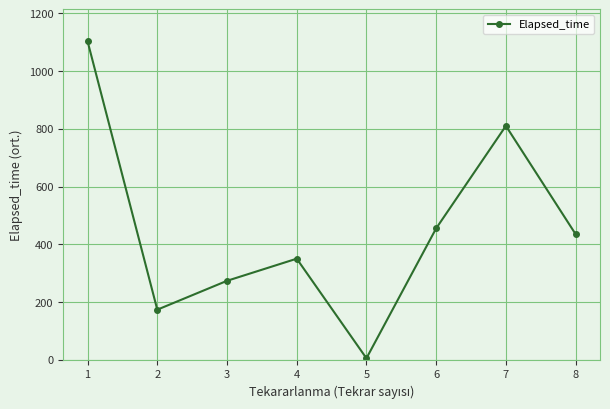

How many interior local peaks (higher than both neighbors) does the data have?

2